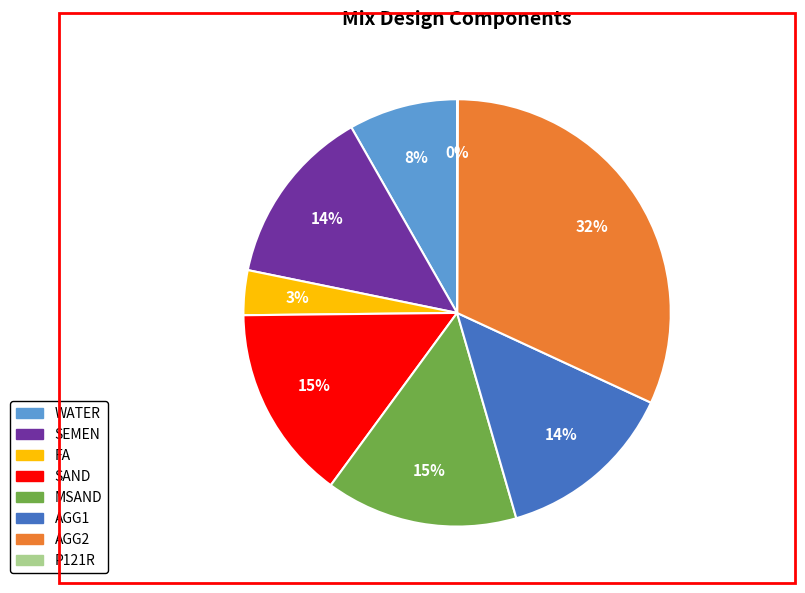

What percentage is the SAND slice, to the nearest percent?

15%